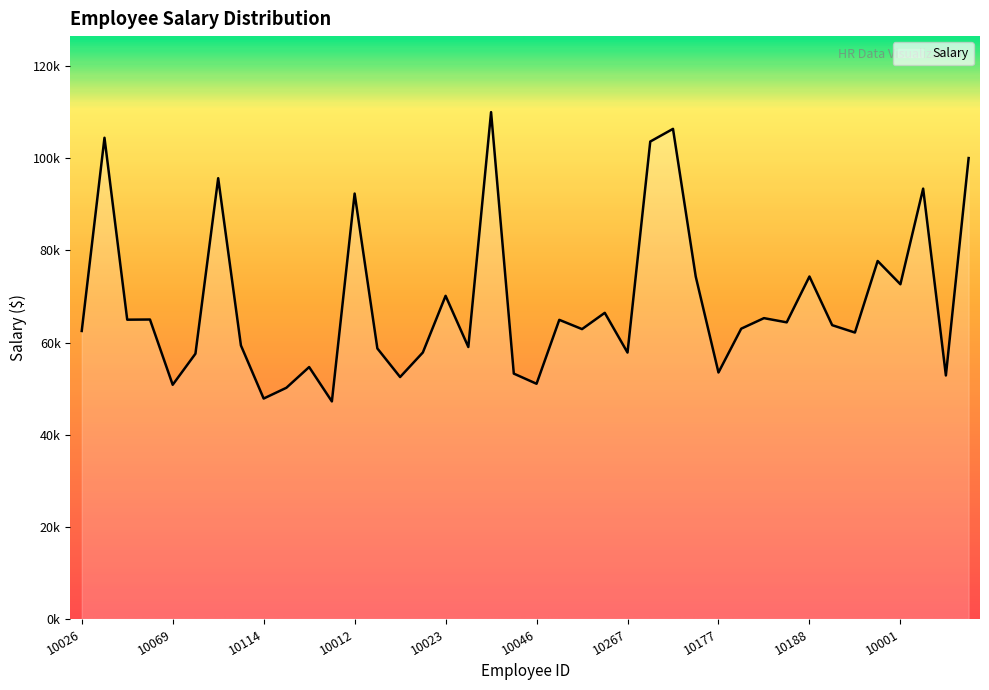

What is the minimum value shown in the chart?

47211